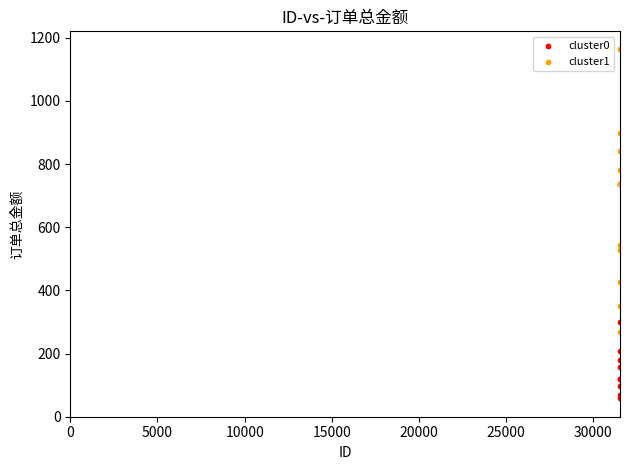

Which series has the widest spread of Y values?

cluster1